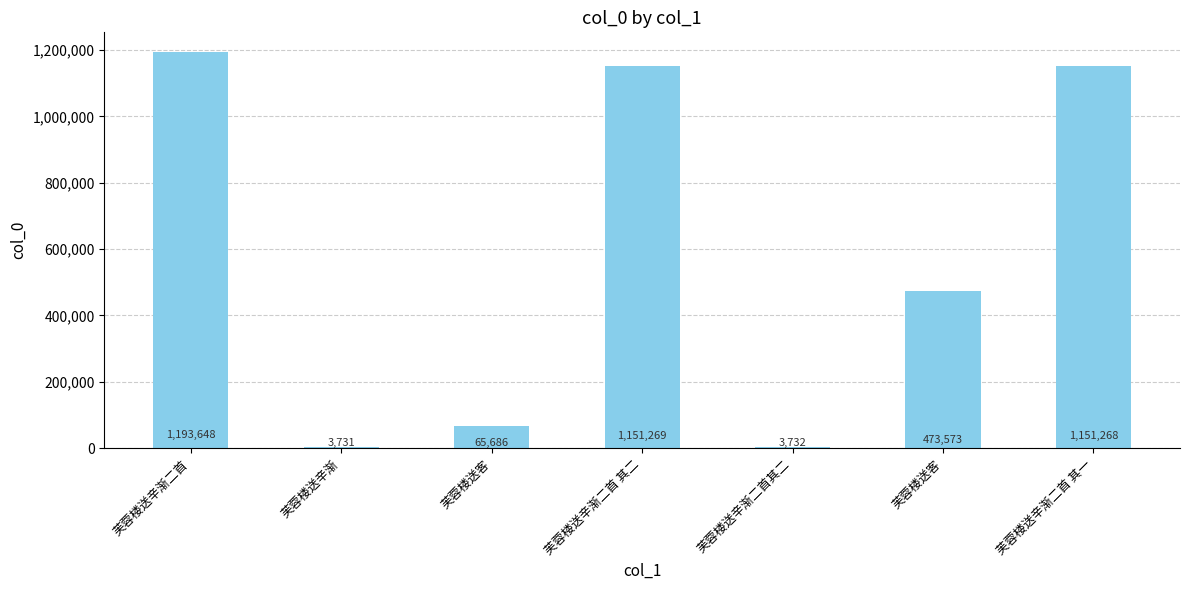

List the labels in order of value, largest first.

芙蓉楼送辛渐二首, 芙蓉楼送辛渐二首 其二, 芙蓉楼送辛渐二首 其一, 芙蓉楼送客, 芙蓉楼送客, 芙蓉楼送辛渐二首其二, 芙蓉楼送辛渐